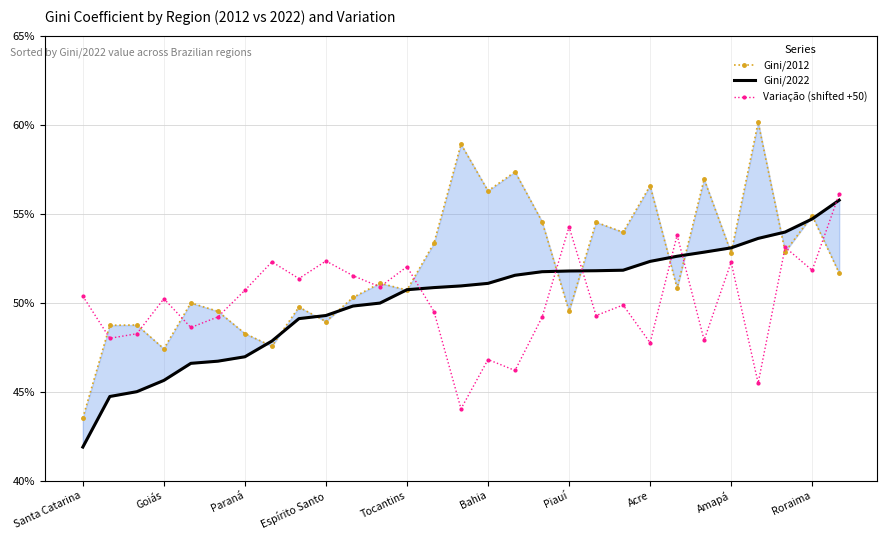

Which label corresponds to the largest value in the chart?

25